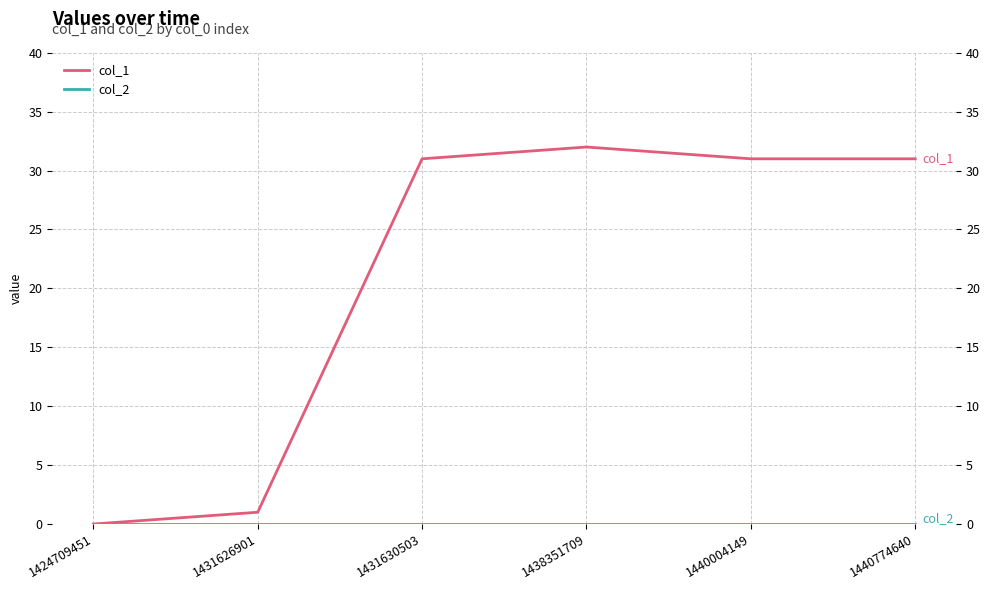

What is the maximum value shown in the chart?

32